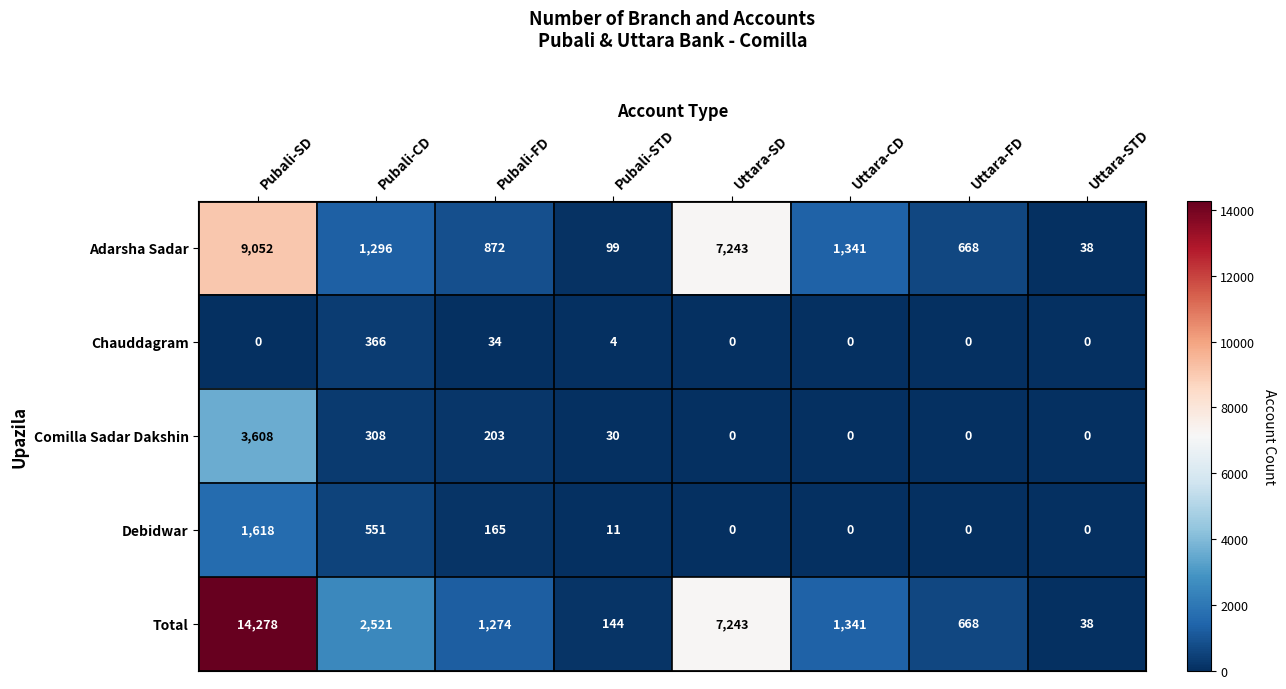

Which series changed the most between Pubali-STD and Uttara-CD?

Adarsha Sadar